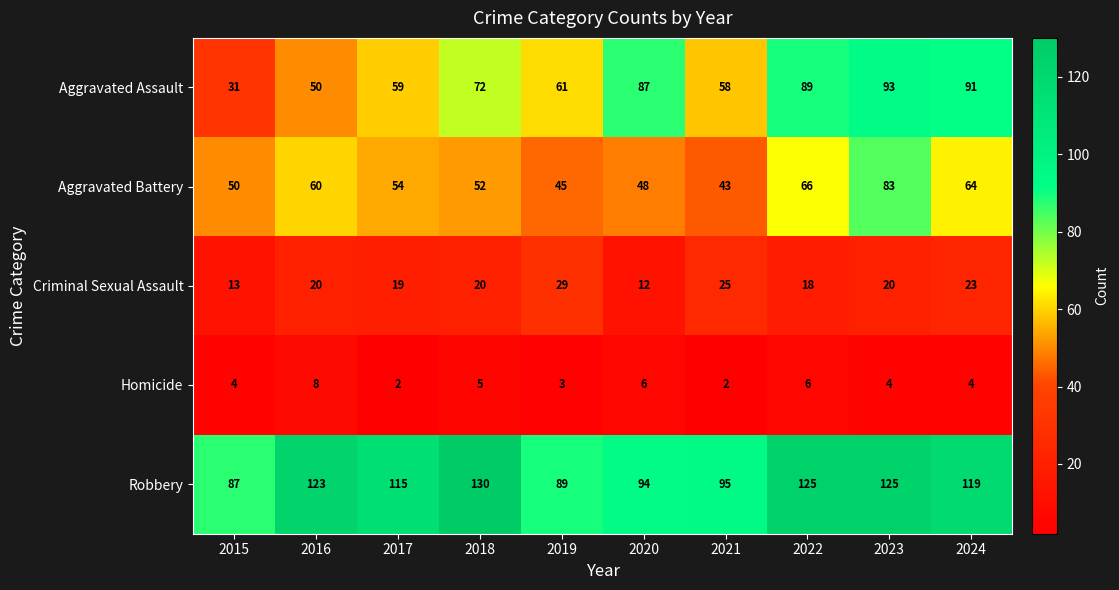

What is the difference between the maximum and minimum values in the Robbery series?

43